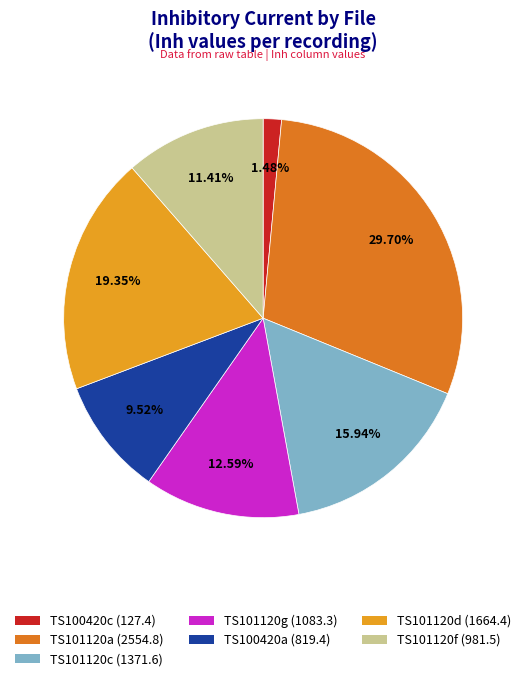

Does any single category account for the majority?

No